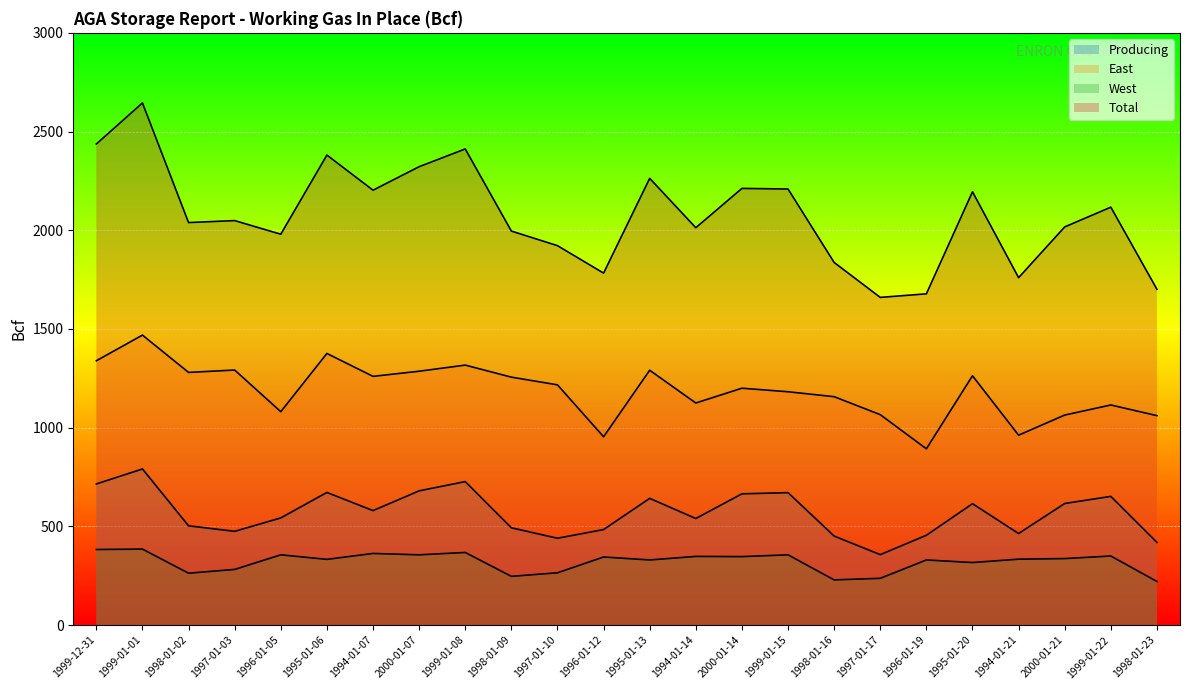

Between 1997-01-17 and 1999-01-22, which series saw the biggest shift?

Total